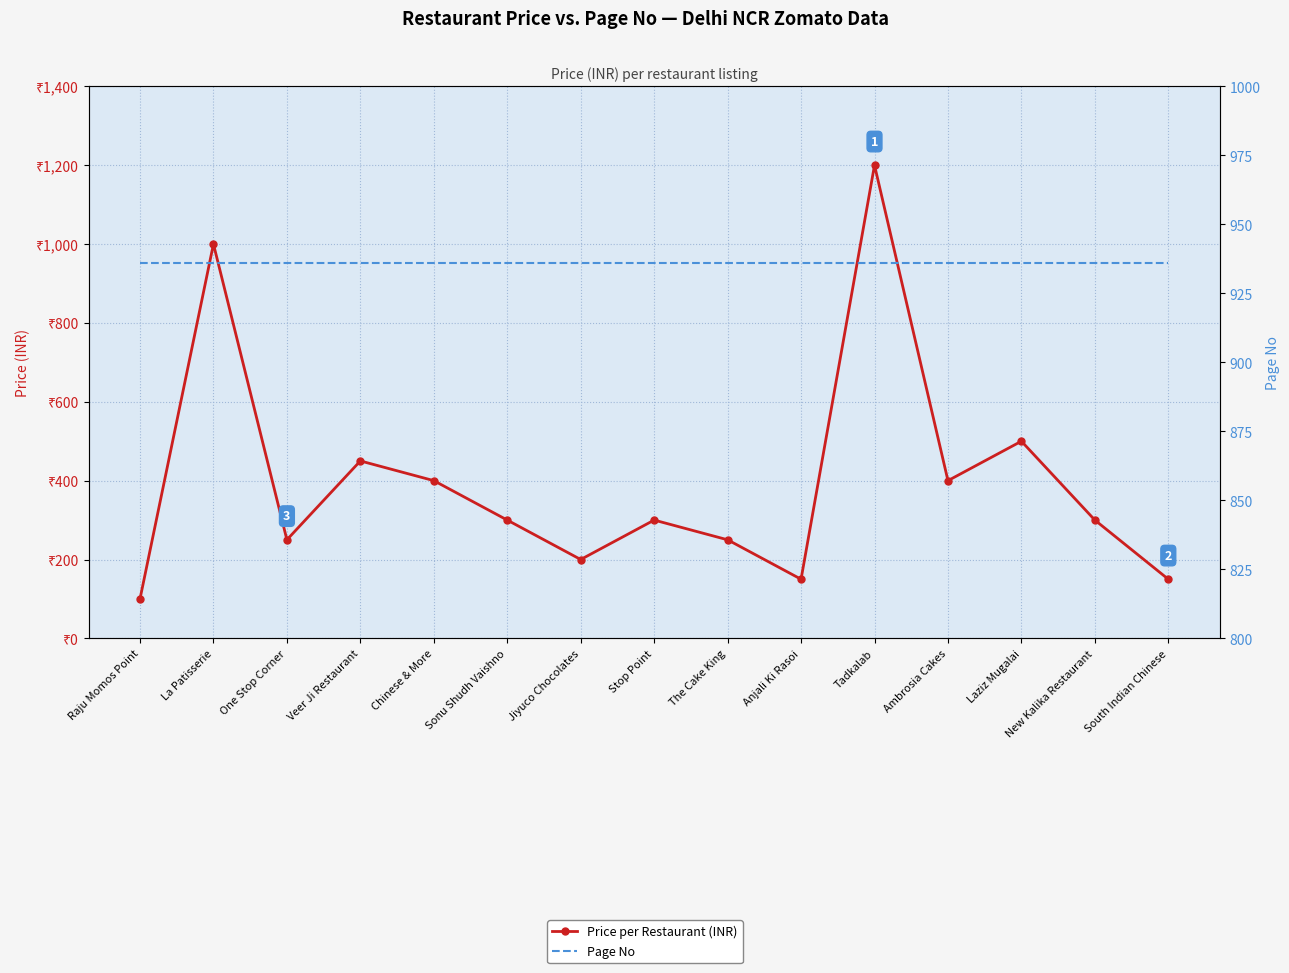

Which series ends up on top after the final intersection of Page No and Price per Restaurant (INR)?

Page No